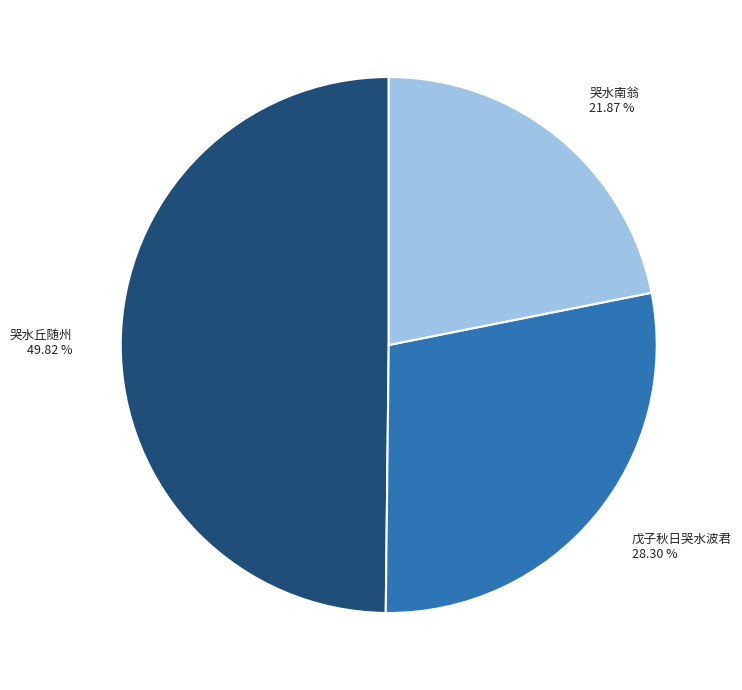

Which has a higher value, 哭水丘随州 49.82 % or 戊子秋日哭水波君 28.30 %?

哭水丘随州 49.82 %